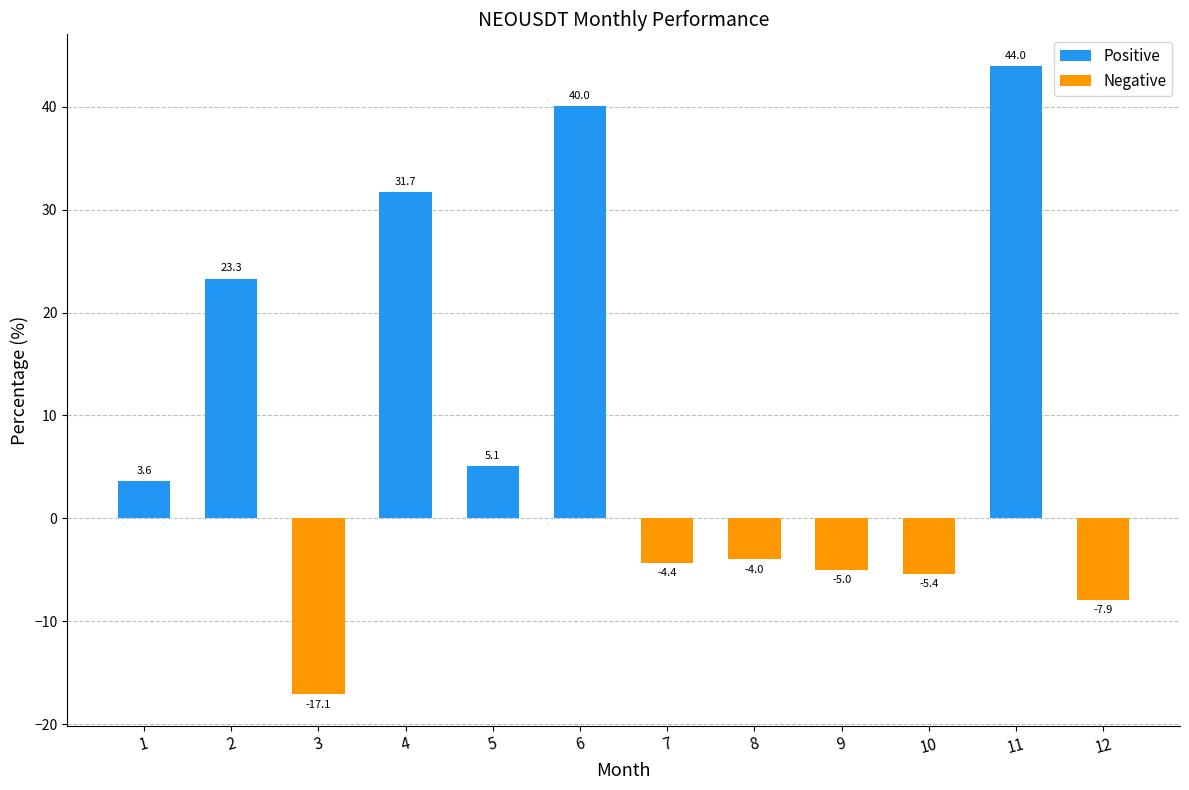

Reading left to right, transcribe all the data shown in this chart.

1=3.6	2=23.3	3=-17.1	4=31.7	5=5.1	6=40.0	7=-4.4	8=-4.0	9=-5.0	10=-5.4	11=44.0	12=-7.9